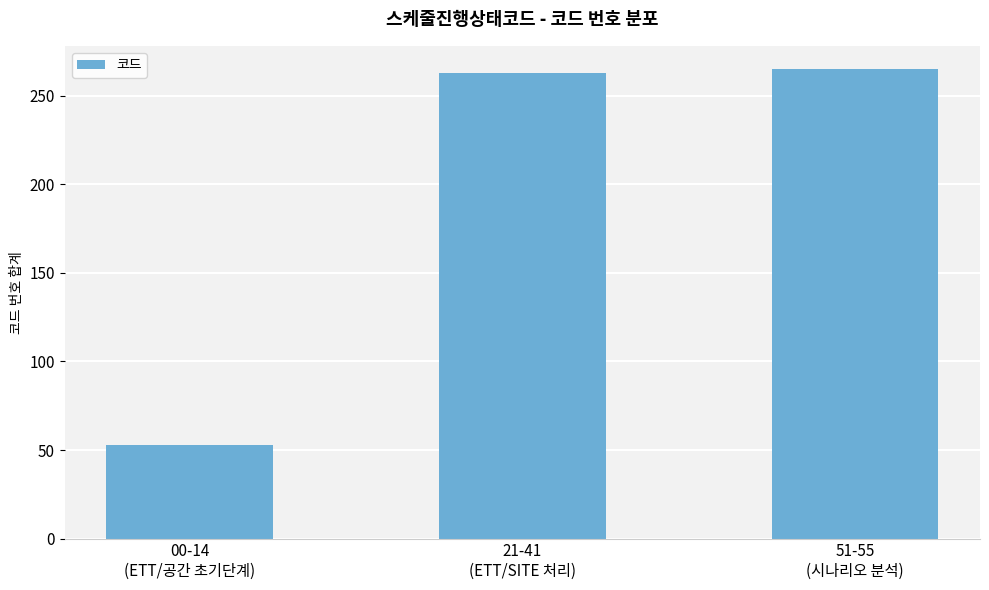

What is the minimum value shown in the chart?

53